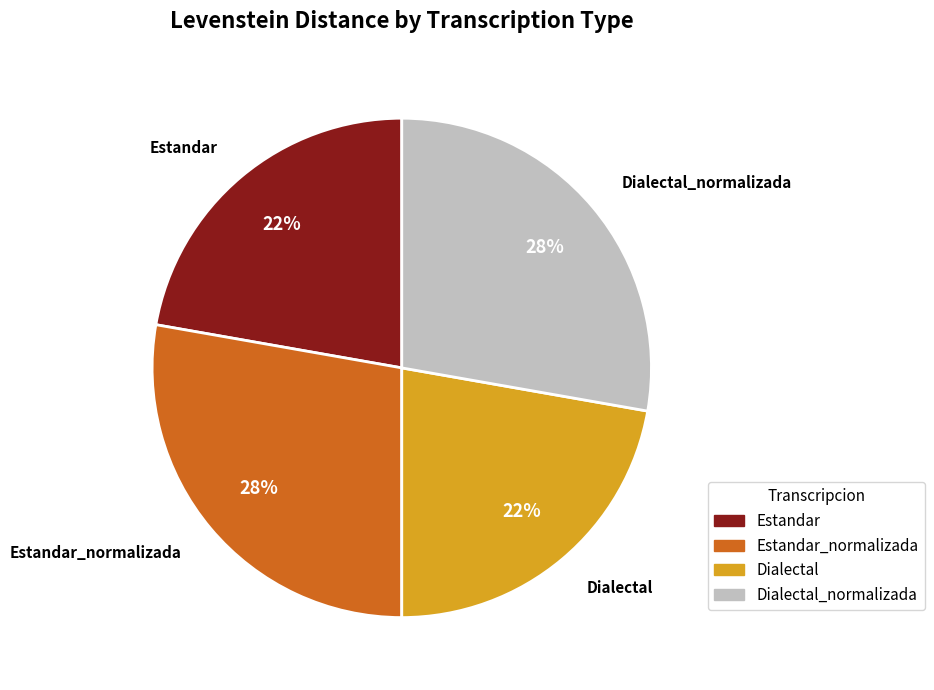

To the nearest percent, what is the combined percentage of Estandar_normalizada and Estandar?

50%